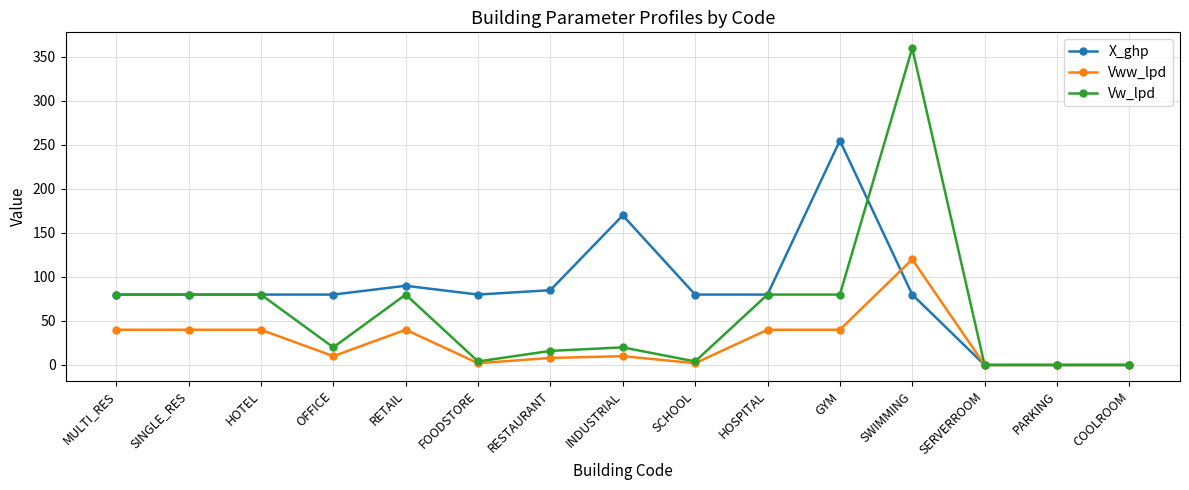

Is this an area chart (filled region under the line)?

No